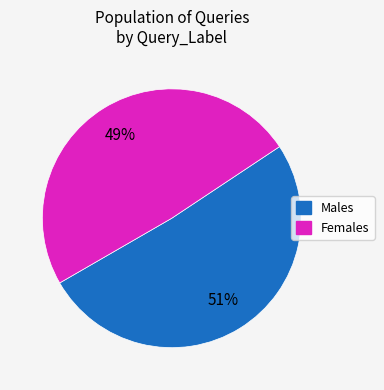

Which category has the smallest portion of the pie?

Females